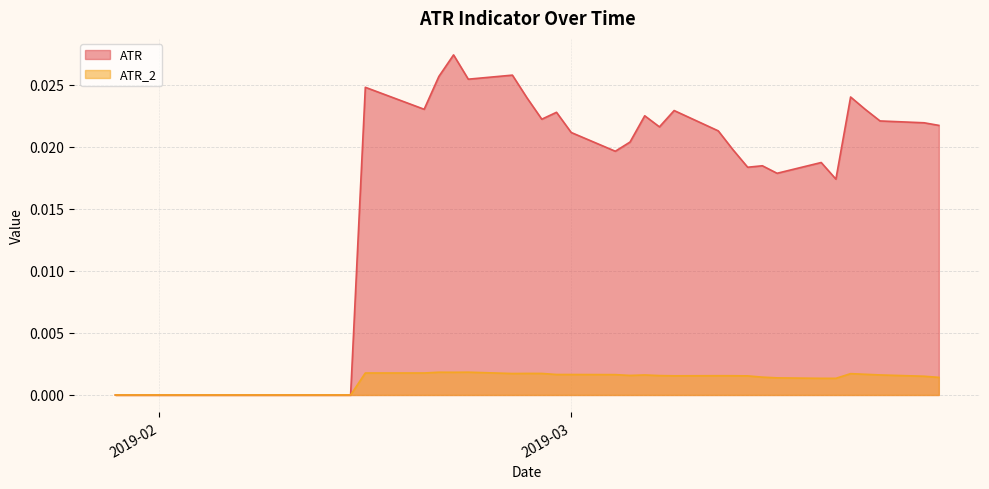

What are all the series names shown in the legend?

ATR, ATR_2